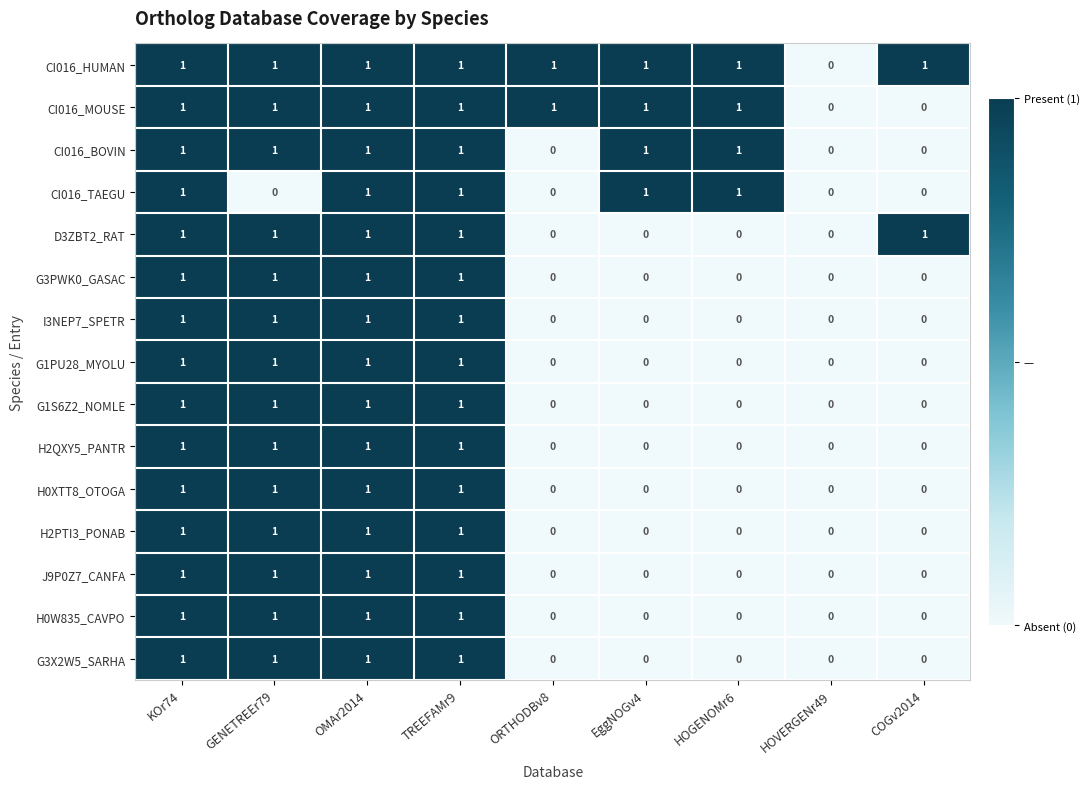

How many H0XTT8_OTOGA values are between 0 and 1?

9